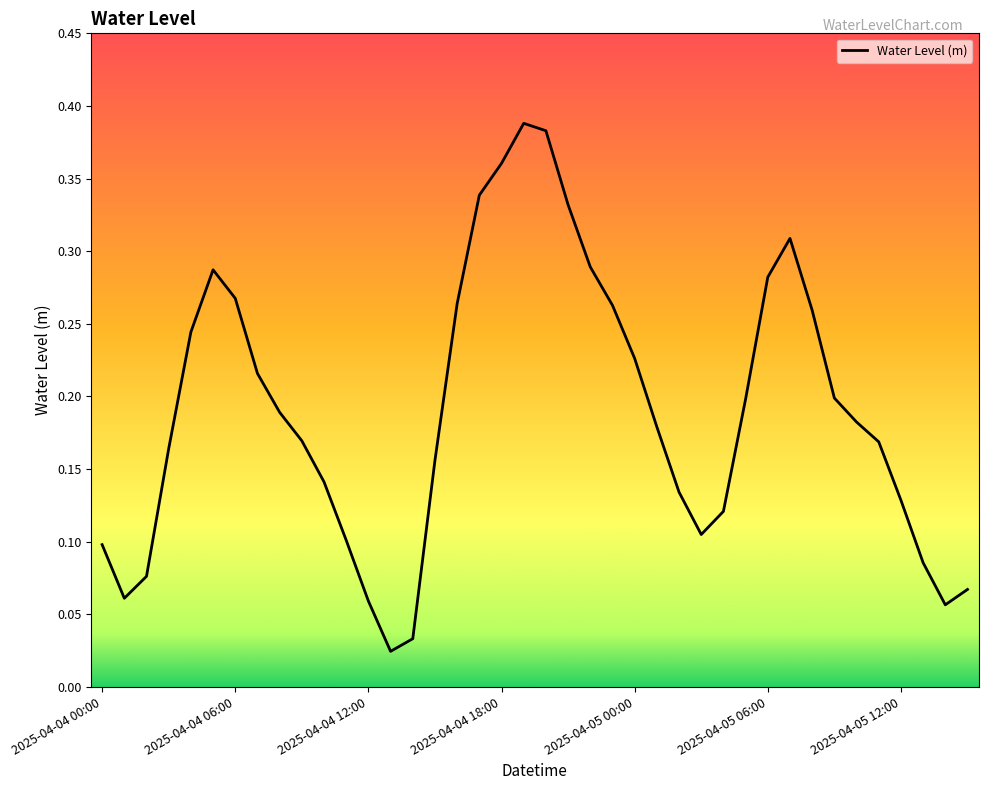

Reading right to left, list all the values displayed in this chart.

0.1	0.1	0.1	0.1	0.2	0.2	0.2	0.3	0.3	0.3	0.2	0.1	0.1	0.1	0.2	0.2	0.3	0.3	0.3	0.4	0.4	0.4	0.3	0.3	0.2	0.0	0.0	0.1	0.1	0.1	0.2	0.2	0.2	0.3	0.3	0.2	0.2	0.1	0.1	0.1